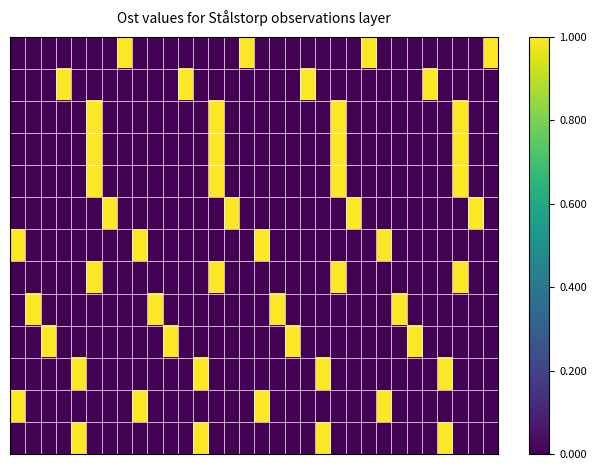

Reading left to right, what are all the values shown in this chart?

row_0: 0=0.0	1=0.0	2=0.0	3=0.0	4=0.0	5=0.0	6=0.0	7=1.0	8=0.0	9=0.0	10=0.0	11=0.0	12=0.0	13=0.0	14=0.0	15=1.0	16=0.0	17=0.0	18=0.0	19=0.0	20=0.0	21=0.0	22=0.0	23=1.0	24=0.0	25=0.0	26=0.0	27=0.0	28=0.0	29=0.0	30=0.0	31=1.0
row_1: 0=0.0	1=0.0	2=0.0	3=1.0	4=0.0	5=0.0	6=0.0	7=0.0	8=0.0	9=0.0	10=0.0	11=1.0	12=0.0	13=0.0	14=0.0	15=0.0	16=0.0	17=0.0	18=0.0	19=1.0	20=0.0	21=0.0	22=0.0	23=0.0	24=0.0	25=0.0	26=0.0	27=1.0	28=0.0	29=0.0	30=0.0	31=0.0
row_2: 0=0.0	1=0.0	2=0.0	3=0.0	4=0.0	5=1.0	6=0.0	7=0.0	8=0.0	9=0.0	10=0.0	11=0.0	12=0.0	13=1.0	14=0.0	15=0.0	16=0.0	17=0.0	18=0.0	19=0.0	20=0.0	21=1.0	22=0.0	23=0.0	24=0.0	25=0.0	26=0.0	27=0.0	28=0.0	29=1.0	30=0.0	31=0.0
row_3: 0=0.0	1=0.0	2=0.0	3=0.0	4=0.0	5=1.0	6=0.0	7=0.0	8=0.0	9=0.0	10=0.0	11=0.0	12=0.0	13=1.0	14=0.0	15=0.0	16=0.0	17=0.0	18=0.0	19=0.0	20=0.0	21=1.0	22=0.0	23=0.0	24=0.0	25=0.0	26=0.0	27=0.0	28=0.0	29=1.0	30=0.0	31=0.0
row_4: 0=0.0	1=0.0	2=0.0	3=0.0	4=0.0	5=1.0	6=0.0	7=0.0	8=0.0	9=0.0	10=0.0	11=0.0	12=0.0	13=1.0	14=0.0	15=0.0	16=0.0	17=0.0	18=0.0	19=0.0	20=0.0	21=1.0	22=0.0	23=0.0	24=0.0	25=0.0	26=0.0	27=0.0	28=0.0	29=1.0	30=0.0	31=0.0
row_5: 0=0.0	1=0.0	2=0.0	3=0.0	4=0.0	5=0.0	6=1.0	7=0.0	8=0.0	9=0.0	10=0.0	11=0.0	12=0.0	13=0.0	14=1.0	15=0.0	16=0.0	17=0.0	18=0.0	19=0.0	20=0.0	21=0.0	22=1.0	23=0.0	24=0.0	25=0.0	26=0.0	27=0.0	28=0.0	29=0.0	30=1.0	31=0.0
row_6: 0=1.0	1=0.0	2=0.0	3=0.0	4=0.0	5=0.0	6=0.0	7=0.0	8=1.0	9=0.0	10=0.0	11=0.0	12=0.0	13=0.0	14=0.0	15=0.0	16=1.0	17=0.0	18=0.0	19=0.0	20=0.0	21=0.0	22=0.0	23=0.0	24=1.0	25=0.0	26=0.0	27=0.0	28=0.0	29=0.0	30=0.0	31=0.0
row_7: 0=0.0	1=0.0	2=0.0	3=0.0	4=0.0	5=1.0	6=0.0	7=0.0	8=0.0	9=0.0	10=0.0	11=0.0	12=0.0	13=1.0	14=0.0	15=0.0	16=0.0	17=0.0	18=0.0	19=0.0	20=0.0	21=1.0	22=0.0	23=0.0	24=0.0	25=0.0	26=0.0	27=0.0	28=0.0	29=1.0	30=0.0	31=0.0
row_8: 0=0.0	1=1.0	2=0.0	3=0.0	4=0.0	5=0.0	6=0.0	7=0.0	8=0.0	9=1.0	10=0.0	11=0.0	12=0.0	13=0.0	14=0.0	15=0.0	16=0.0	17=1.0	18=0.0	19=0.0	20=0.0	21=0.0	22=0.0	23=0.0	24=0.0	25=1.0	26=0.0	27=0.0	28=0.0	29=0.0	30=0.0	31=0.0
row_9: 0=0.0	1=0.0	2=1.0	3=0.0	4=0.0	5=0.0	6=0.0	7=0.0	8=0.0	9=0.0	10=1.0	11=0.0	12=0.0	13=0.0	14=0.0	15=0.0	16=0.0	17=0.0	18=1.0	19=0.0	20=0.0	21=0.0	22=0.0	23=0.0	24=0.0	25=0.0	26=1.0	27=0.0	28=0.0	29=0.0	30=0.0	31=0.0
row_10: 0=0.0	1=0.0	2=0.0	3=0.0	4=1.0	5=0.0	6=0.0	7=0.0	8=0.0	9=0.0	10=0.0	11=0.0	12=1.0	13=0.0	14=0.0	15=0.0	16=0.0	17=0.0	18=0.0	19=0.0	20=1.0	21=0.0	22=0.0	23=0.0	24=0.0	25=0.0	26=0.0	27=0.0	28=1.0	29=0.0	30=0.0	31=0.0
row_11: 0=1.0	1=0.0	2=0.0	3=0.0	4=0.0	5=0.0	6=0.0	7=0.0	8=1.0	9=0.0	10=0.0	11=0.0	12=0.0	13=0.0	14=0.0	15=0.0	16=1.0	17=0.0	18=0.0	19=0.0	20=0.0	21=0.0	22=0.0	23=0.0	24=1.0	25=0.0	26=0.0	27=0.0	28=0.0	29=0.0	30=0.0	31=0.0
row_12: 0=0.0	1=0.0	2=0.0	3=0.0	4=1.0	5=0.0	6=0.0	7=0.0	8=0.0	9=0.0	10=0.0	11=0.0	12=1.0	13=0.0	14=0.0	15=0.0	16=0.0	17=0.0	18=0.0	19=0.0	20=1.0	21=0.0	22=0.0	23=0.0	24=0.0	25=0.0	26=0.0	27=0.0	28=1.0	29=0.0	30=0.0	31=0.0